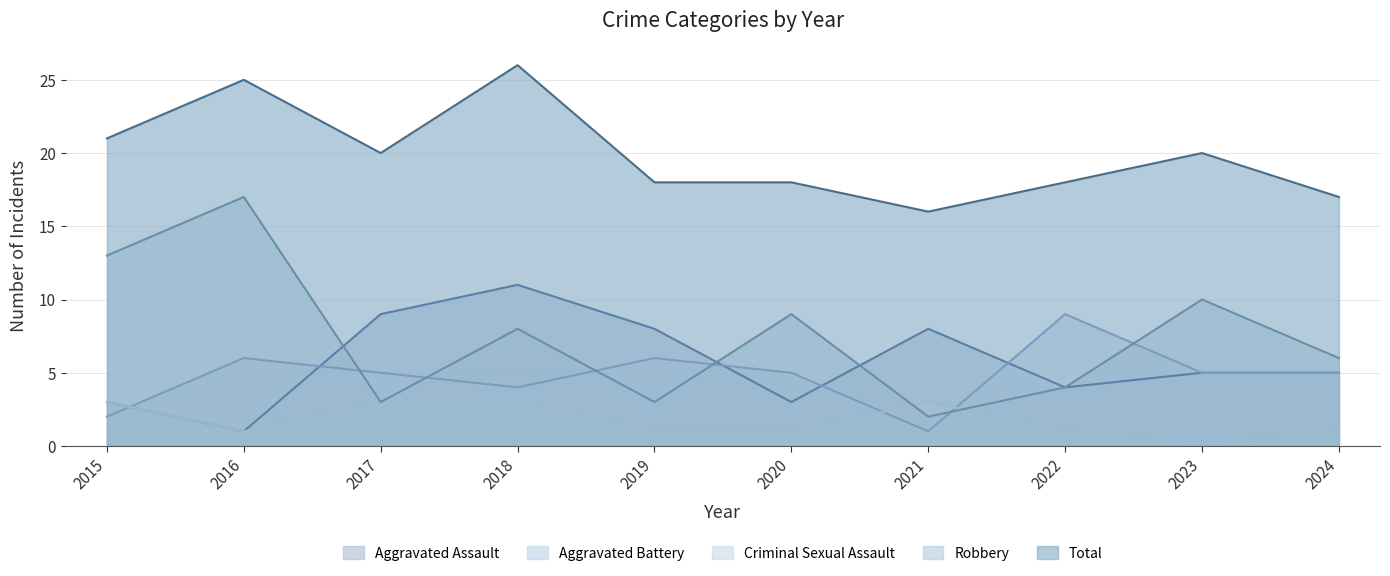

How many Aggravated Assault values are between 3 and 8?

7